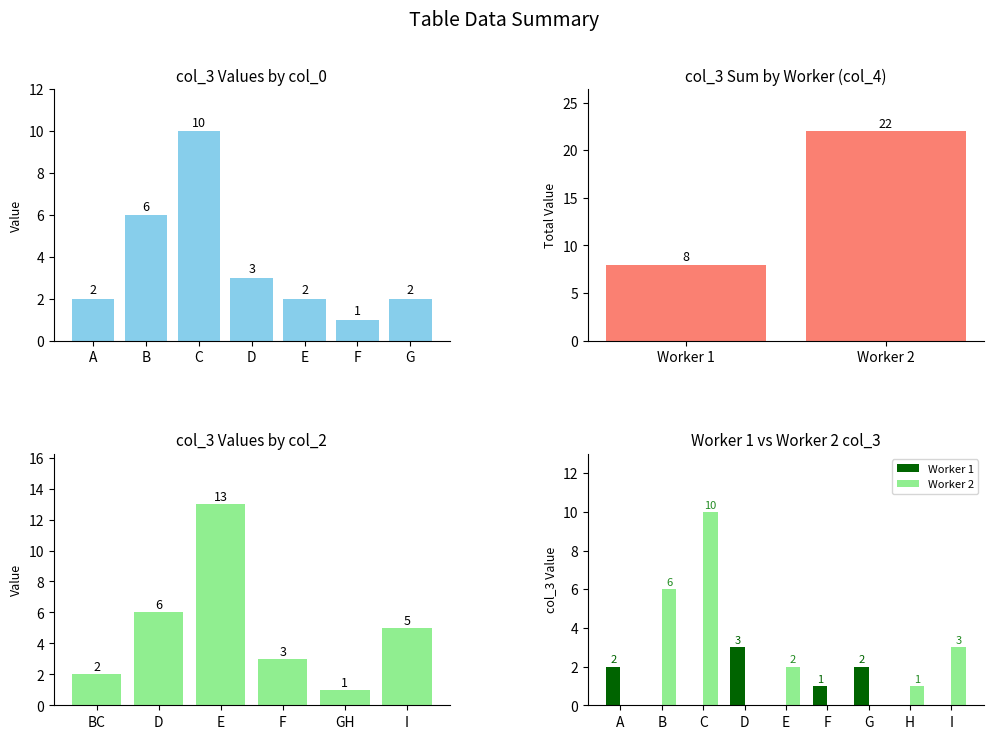

What is the difference between the maximum and second lowest values?

8